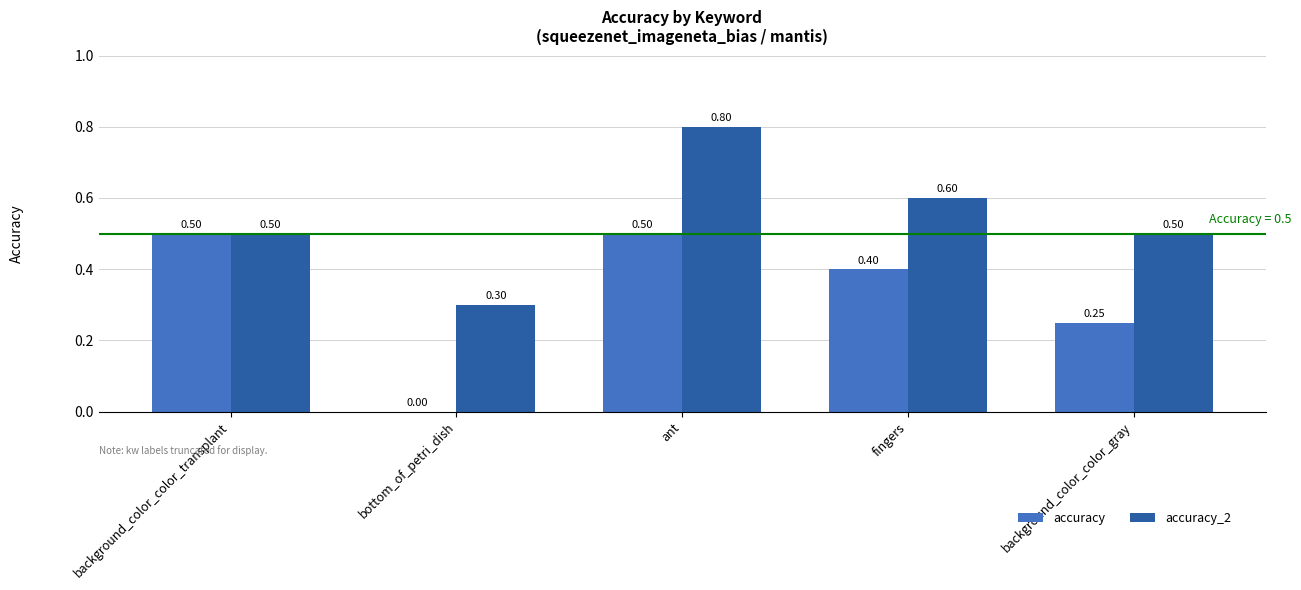

How many groups of bars are there?

5